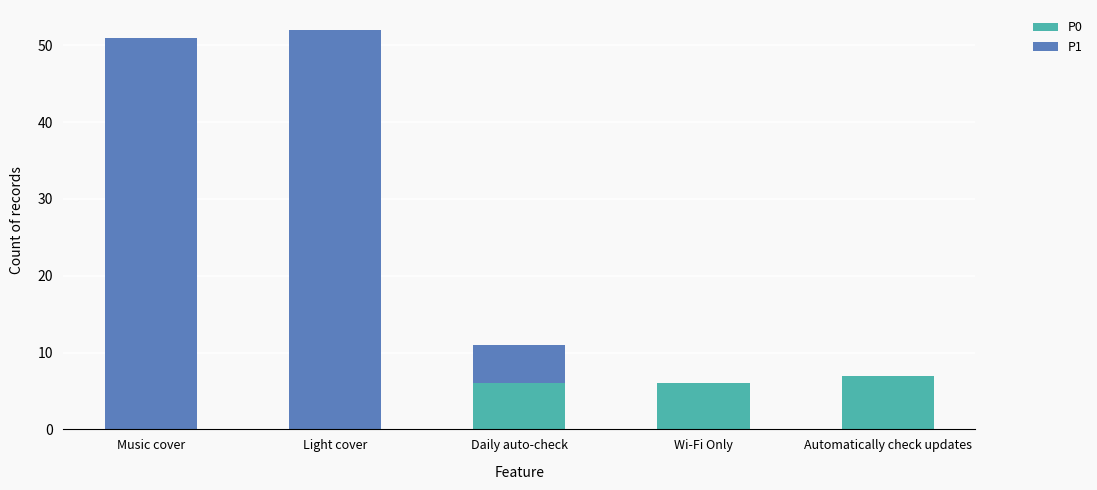

Reading left to right, transcribe the values for P0.

Music cover=0	Light cover=0	Daily auto-check=6	Wi-Fi Only=6	Automatically check updates=7